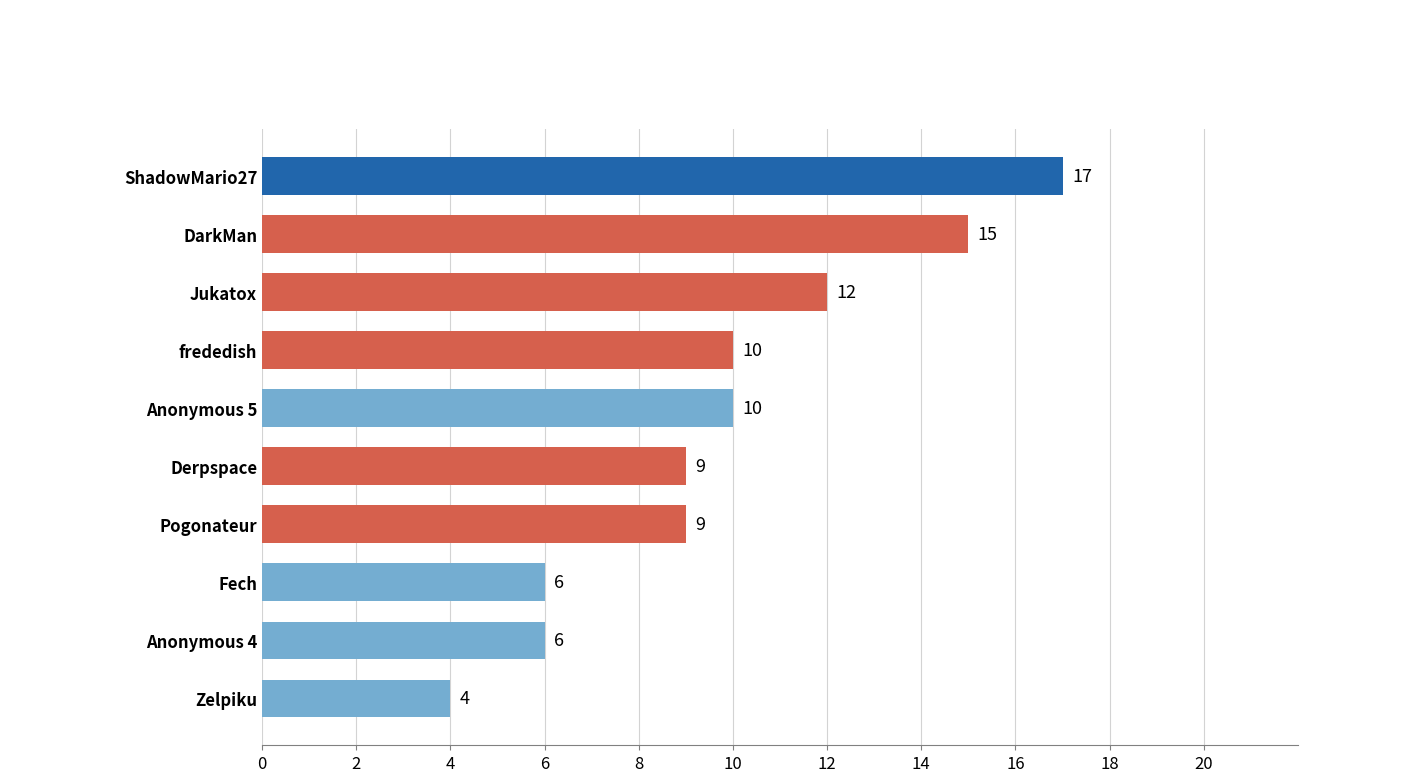

What is the difference between the maximum and minimum values?

13